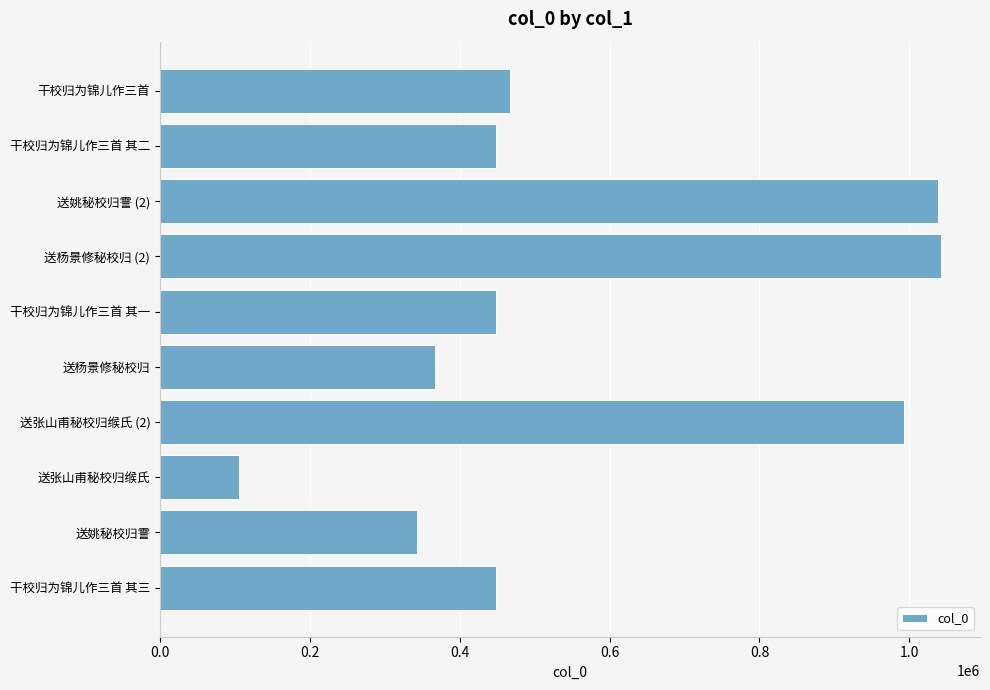

Which has a higher value, 干校归为锦儿作三首 其一 or 送杨景修秘校归 (2)?

送杨景修秘校归 (2)